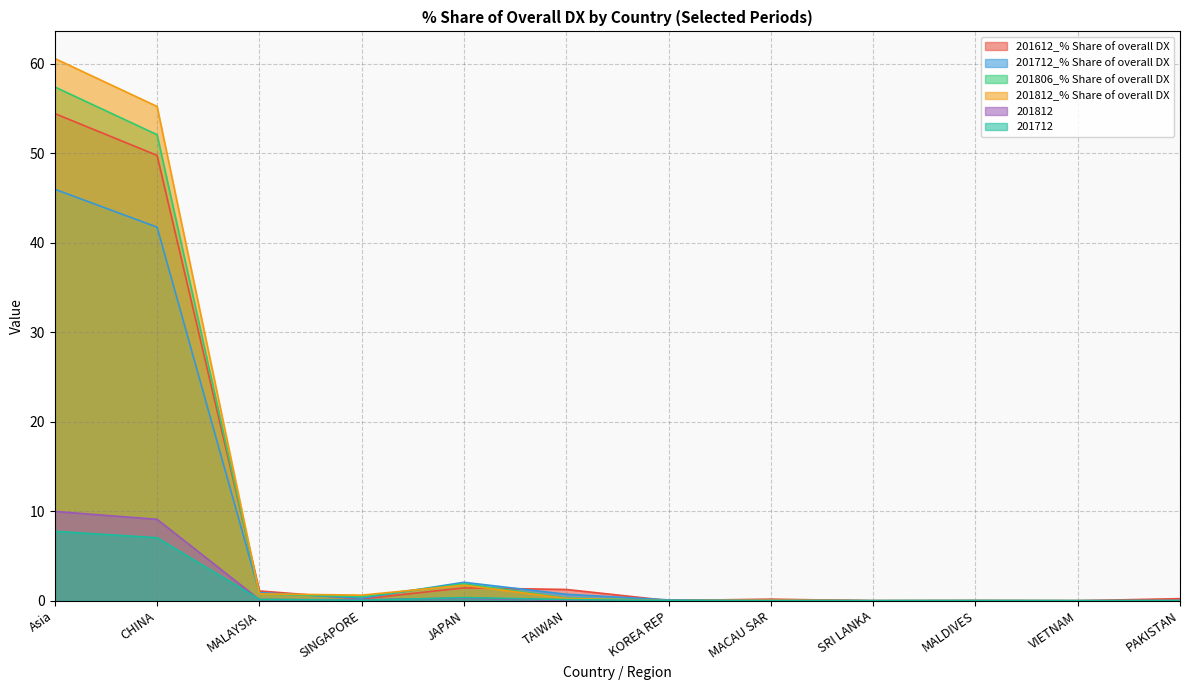

True or false: 201812 and 201712 intersect in this chart.

True